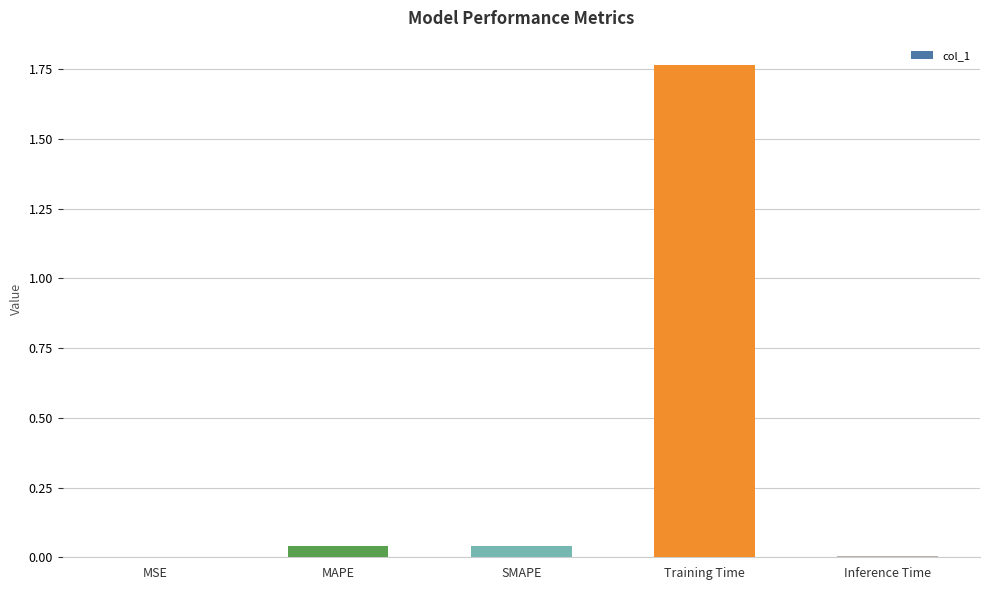

What is the change in value from MSE to Training Time?

+1.8